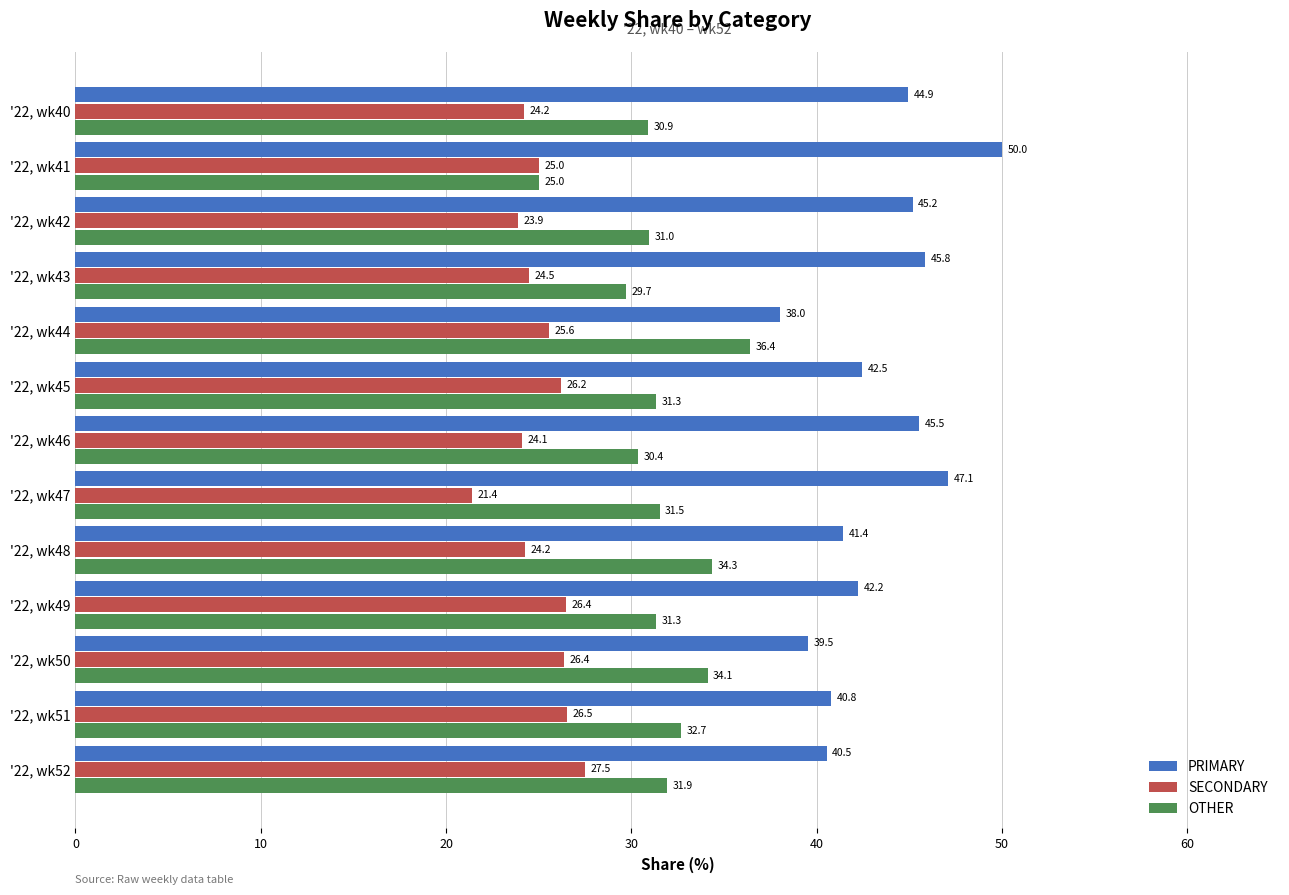

What is the difference between the maximum and minimum values in the PRIMARY series?

12.0